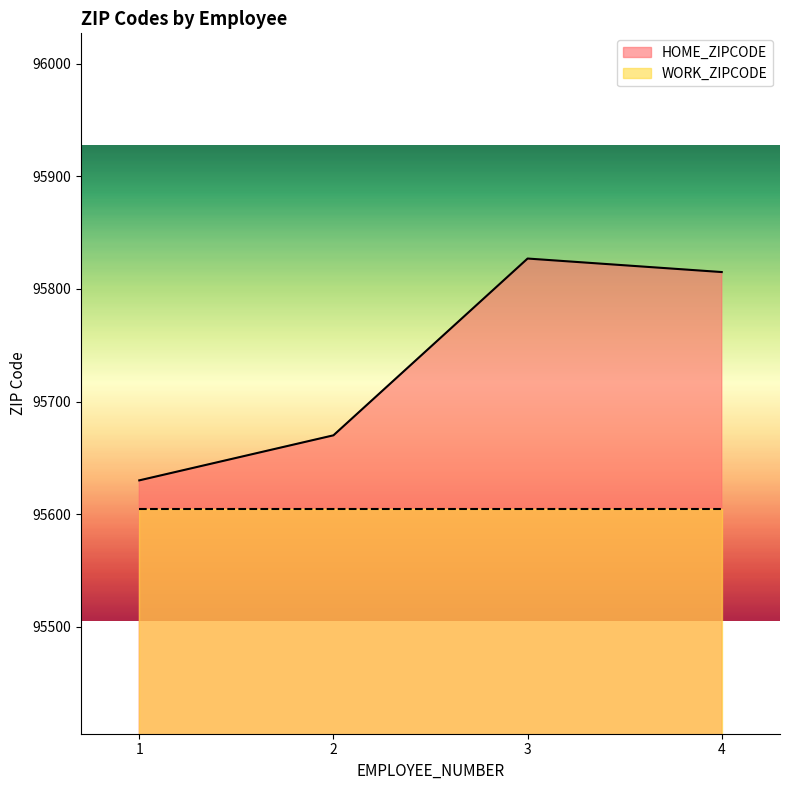

Where is the data nearest to the value 95728?

2